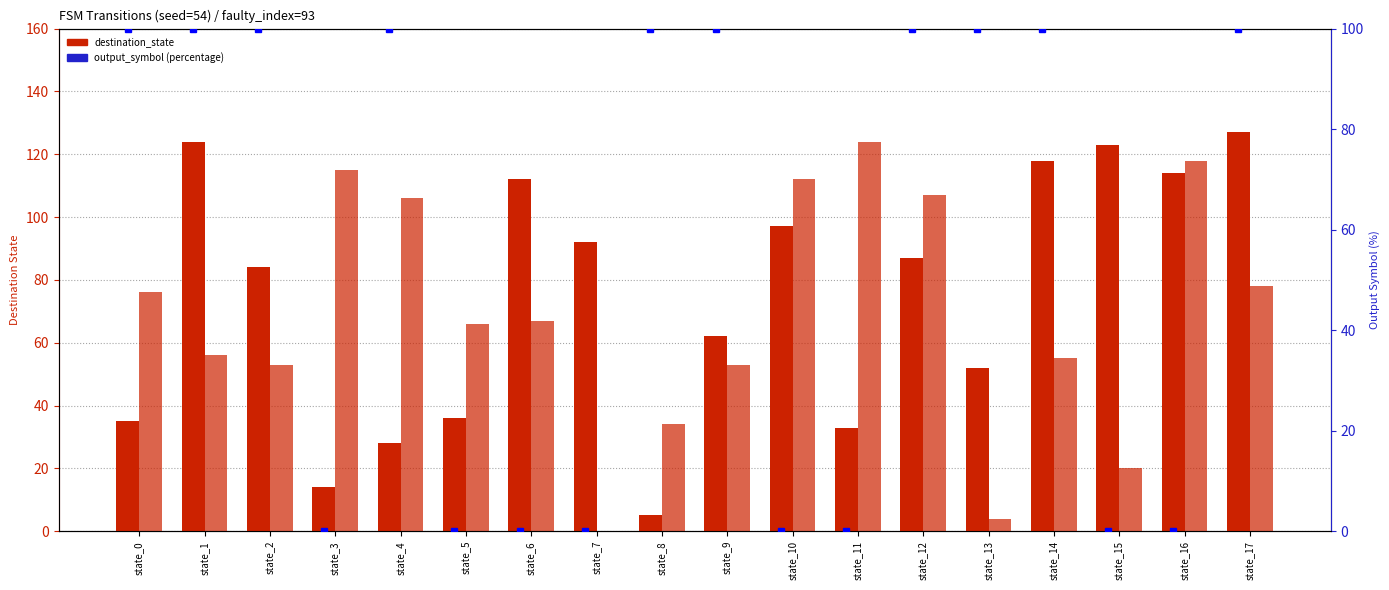

How many bars are there in each group?

3